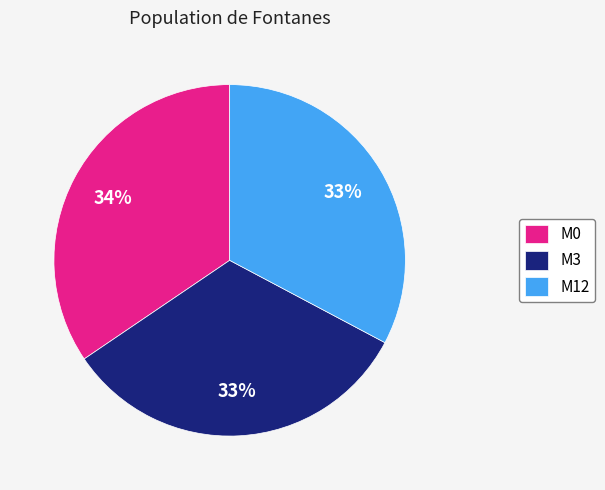

Which has a higher value, M3 or M0?

M0